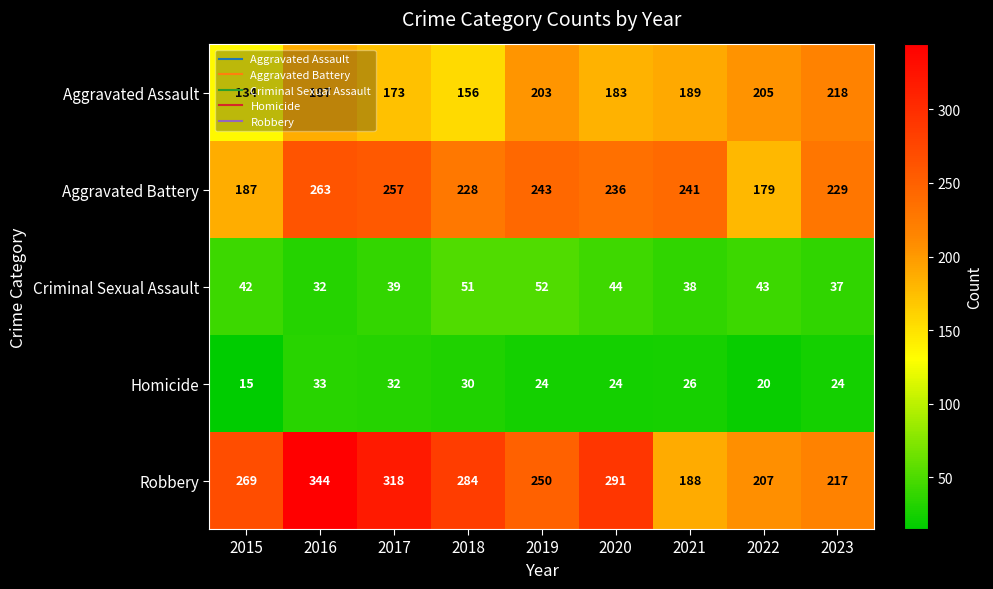

How many data points does each series have?

9